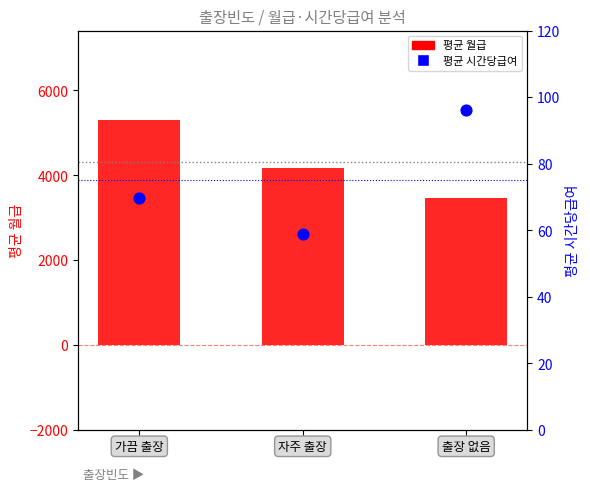

At which category is the sum across all series the highest?

가끔 출장